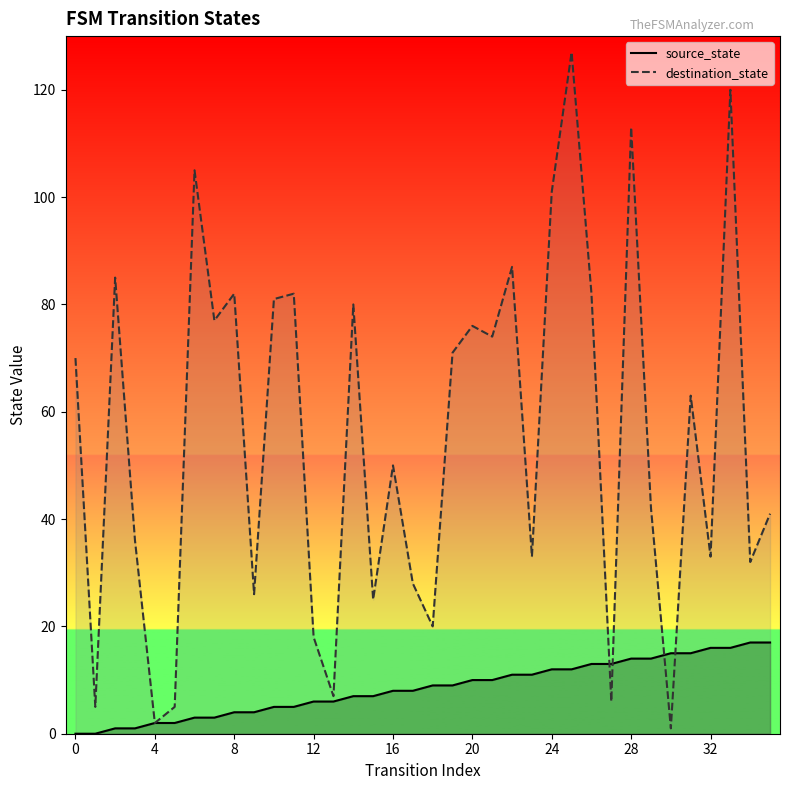

How many lines are shown in the chart?

2